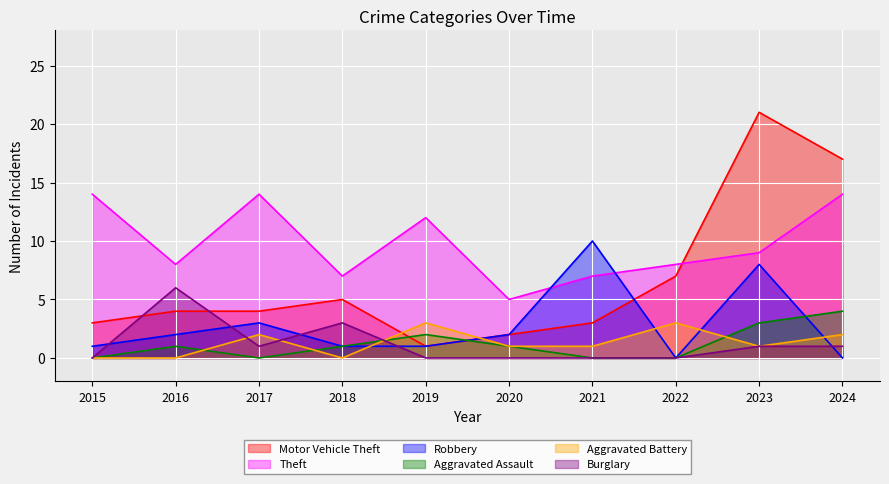

True or false: Motor Vehicle Theft has a value of 34 at 2023.

False